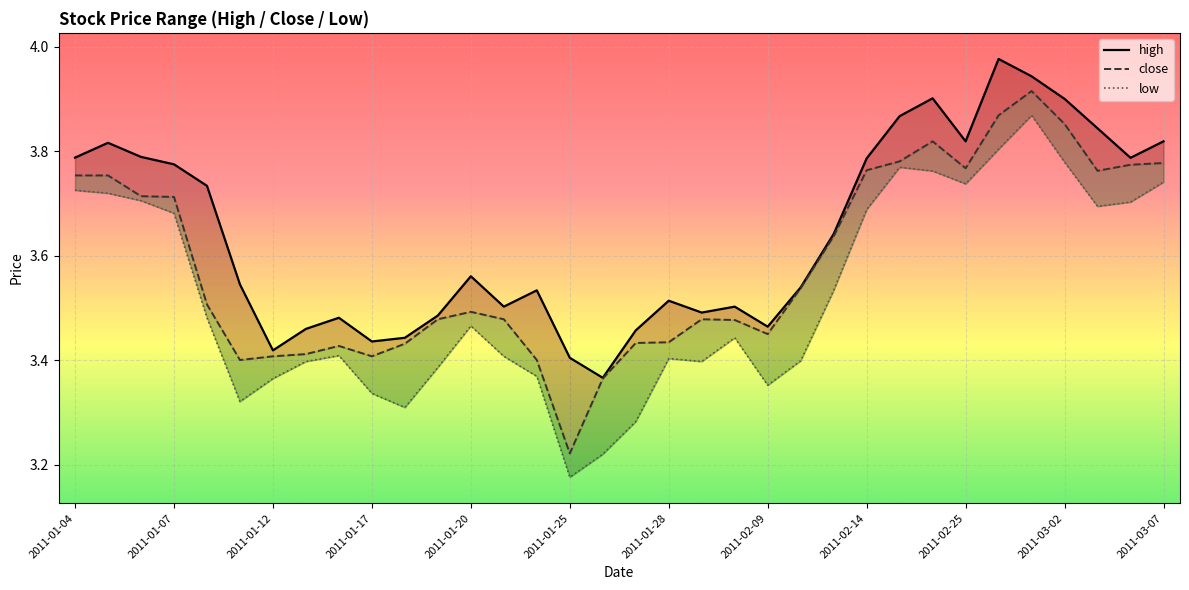

What is the greatest value displayed?

4.0